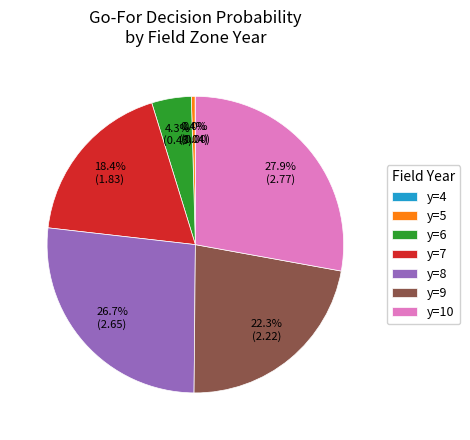

Does any single category account for the majority?

No